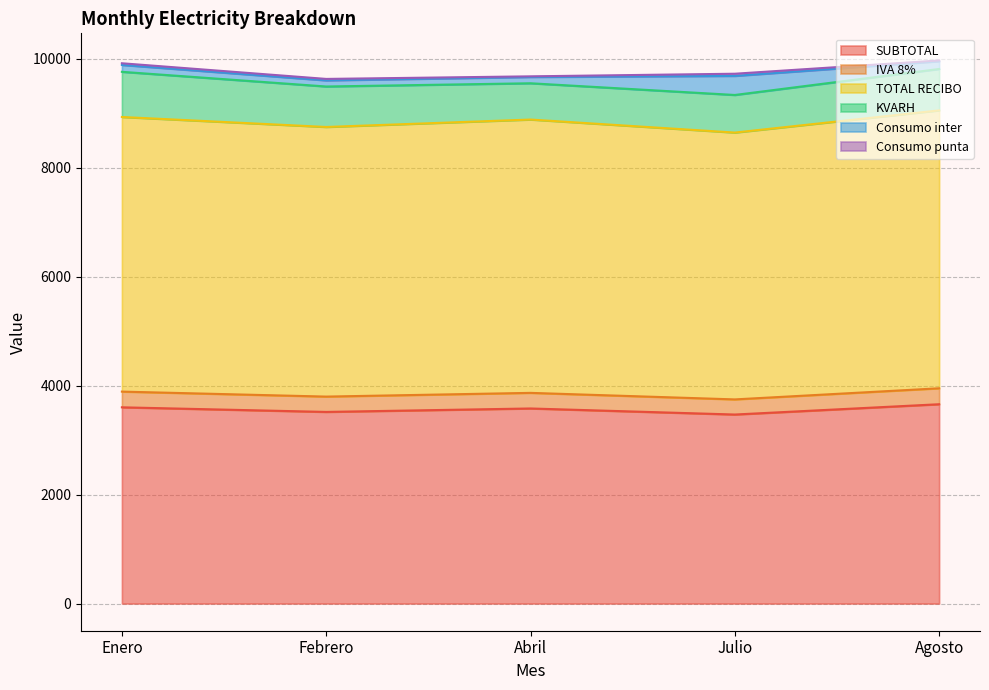

What is the difference between the SUBTOTAL values at Febrero and Enero?

84.6